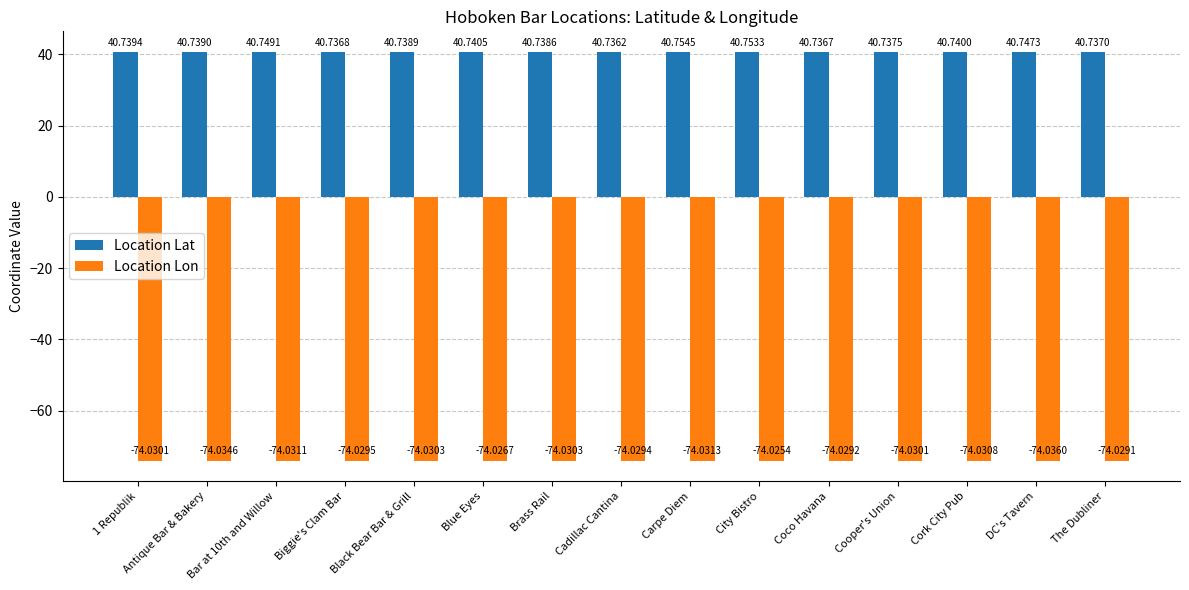

Reading left to right, extract all data points from this chart.

Location Lat: 40.7	40.7	40.7	40.7	40.7	40.7	40.7	40.7	40.8	40.8	40.7	40.7	40.7	40.7	40.7
Location Lon: -74.0	-74.0	-74.0	-74.0	-74.0	-74.0	-74.0	-74.0	-74.0	-74.0	-74.0	-74.0	-74.0	-74.0	-74.0